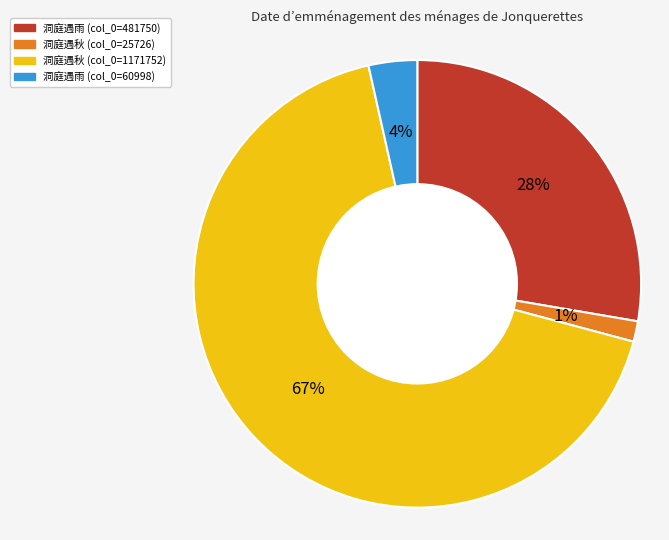

Is there any slice that represents more than half of the pie?

Yes